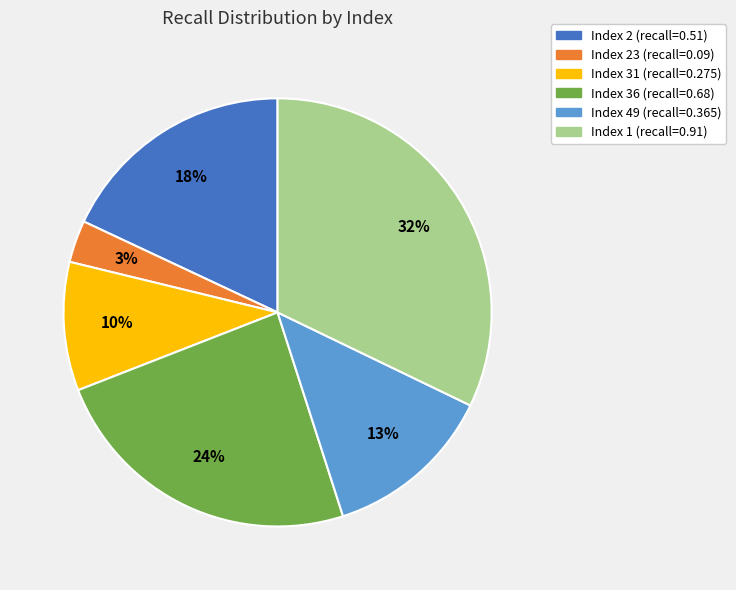

Count the number of slices in the pie.

6